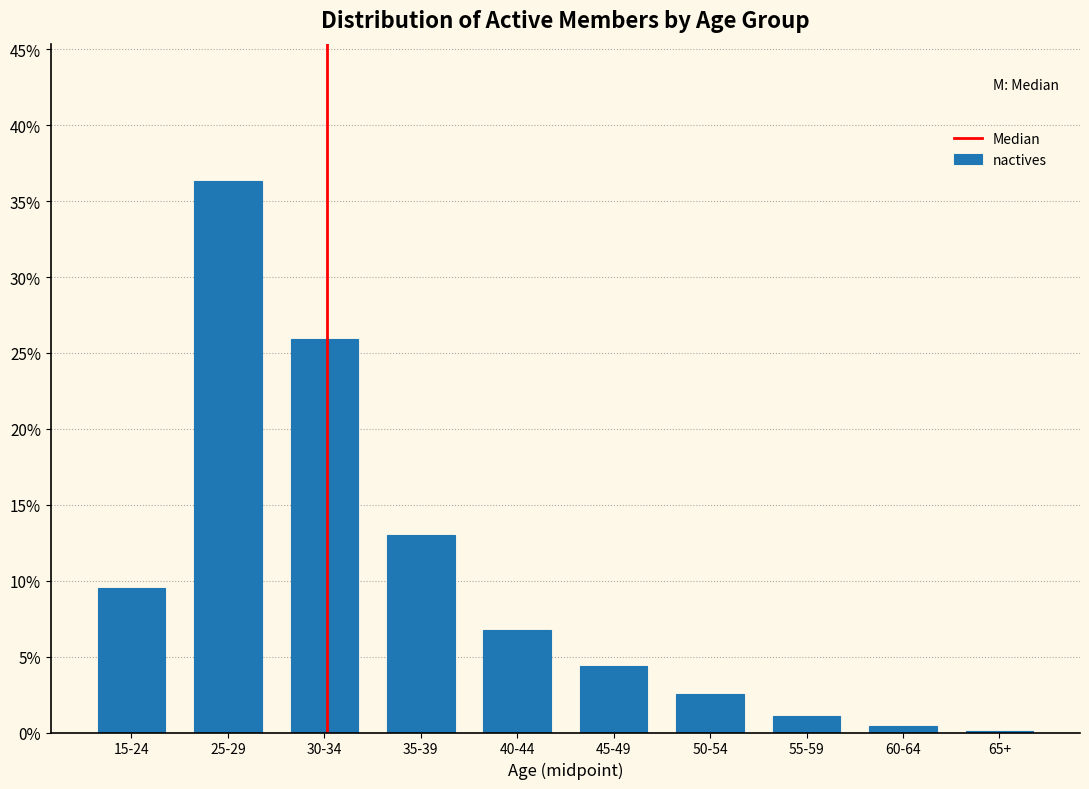

Reading right to left, extract all data points from this chart.

65+=0.1	60-64=0.5	55-59=1.1	50-54=2.5	45-49=4.4	40-44=6.7	35-39=13.0	30-34=26.0	25-29=36.3	15-24=9.5